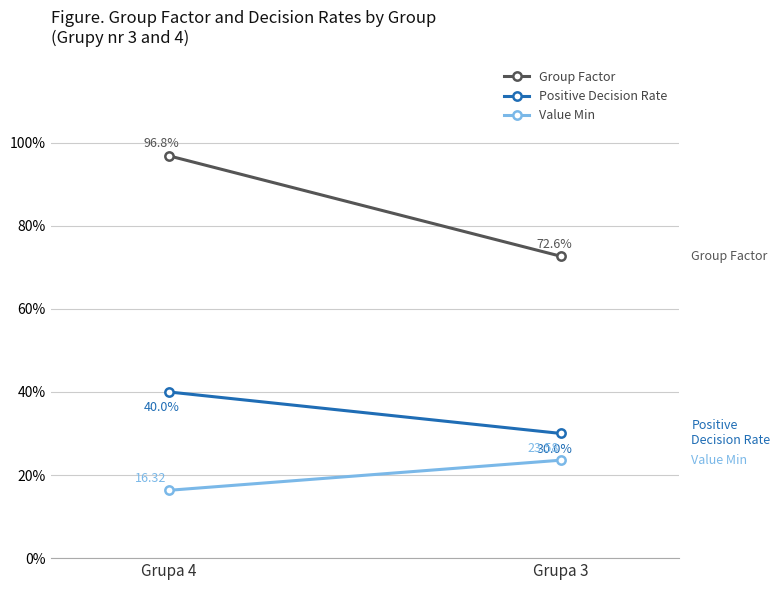

Which has a higher value, Grupa 3 or Grupa 4?

Grupa 4